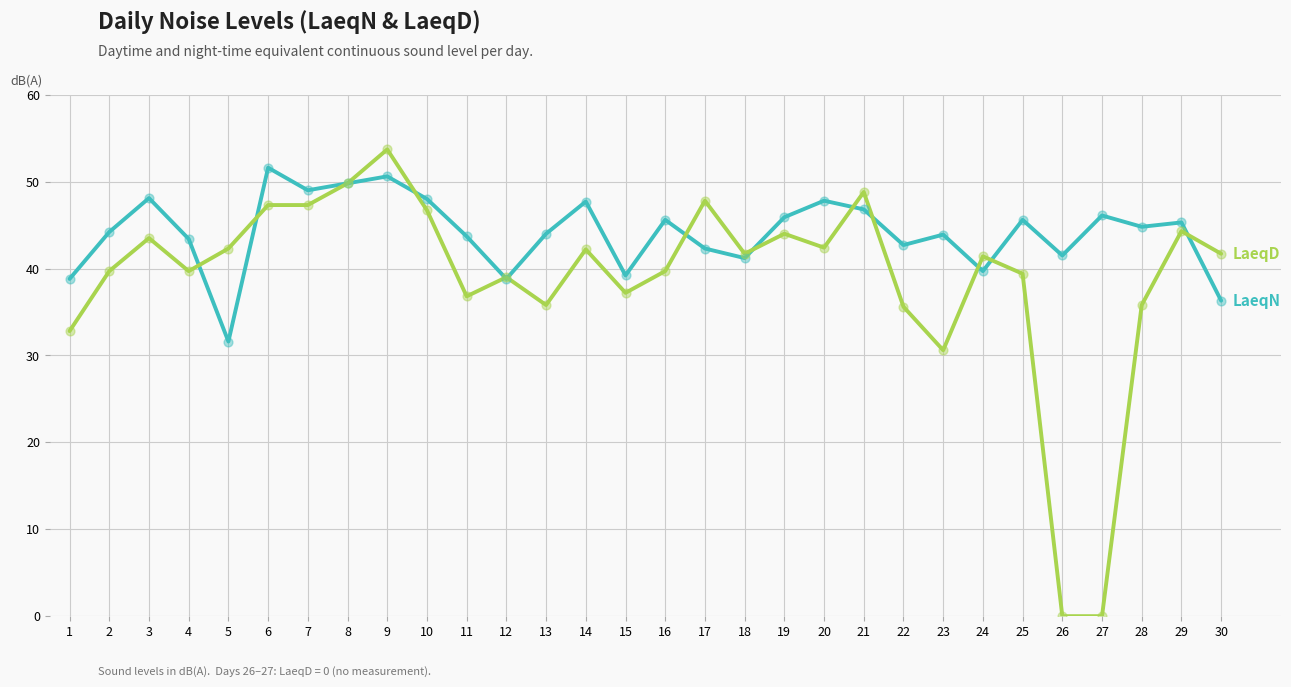

At which category is the sum across all series the highest?

9